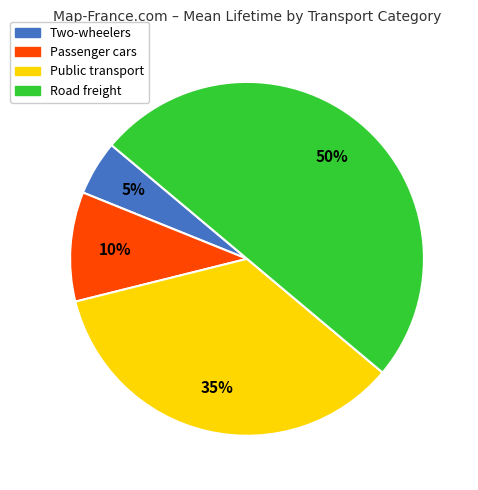

To the nearest percent, what is the difference between the Road freight and Two-wheelers slice percentages?

45%